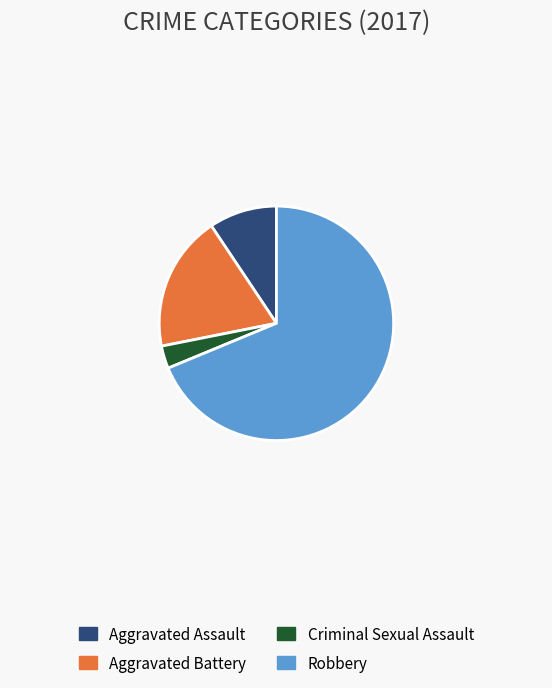

Rank the categories by value from lowest to highest.

Criminal Sexual Assault, Aggravated Assault, Aggravated Battery, Robbery